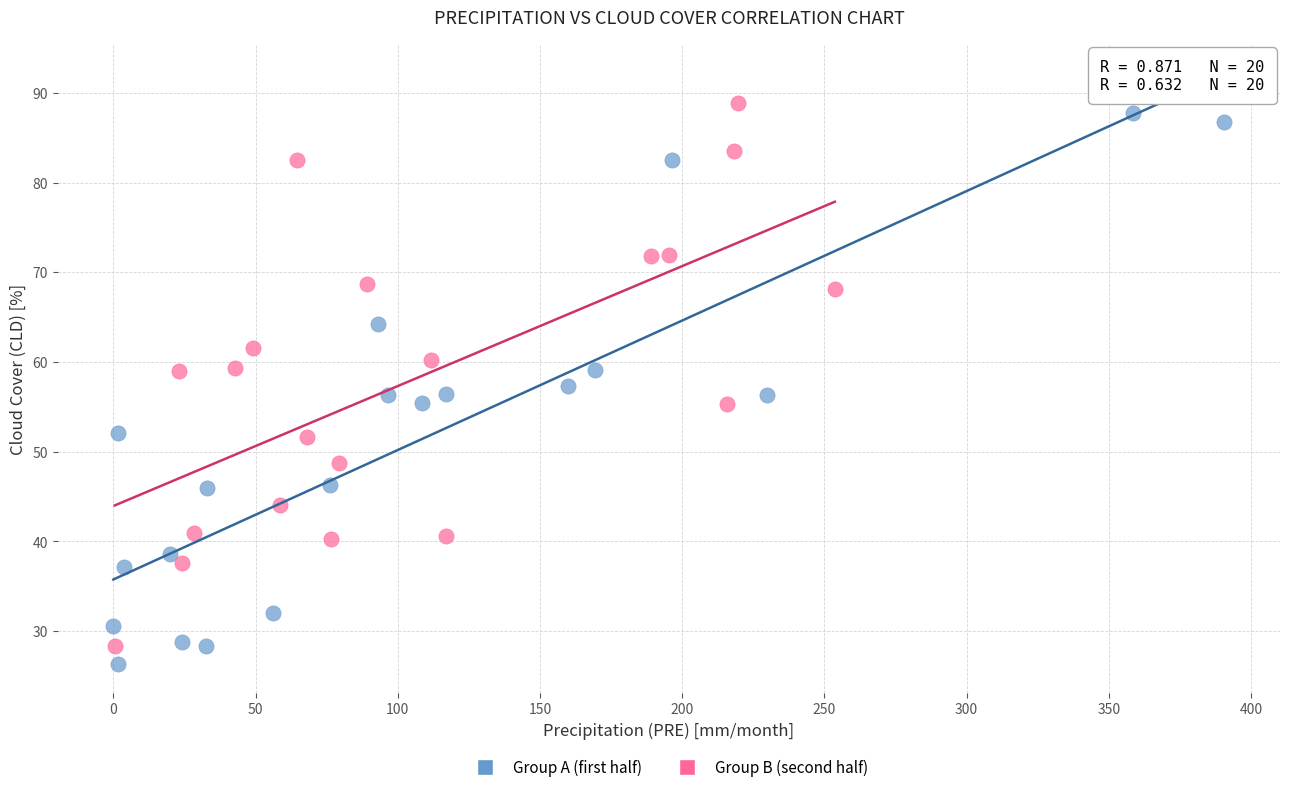

Which series contains the lowest Y value?

Group A (first half)